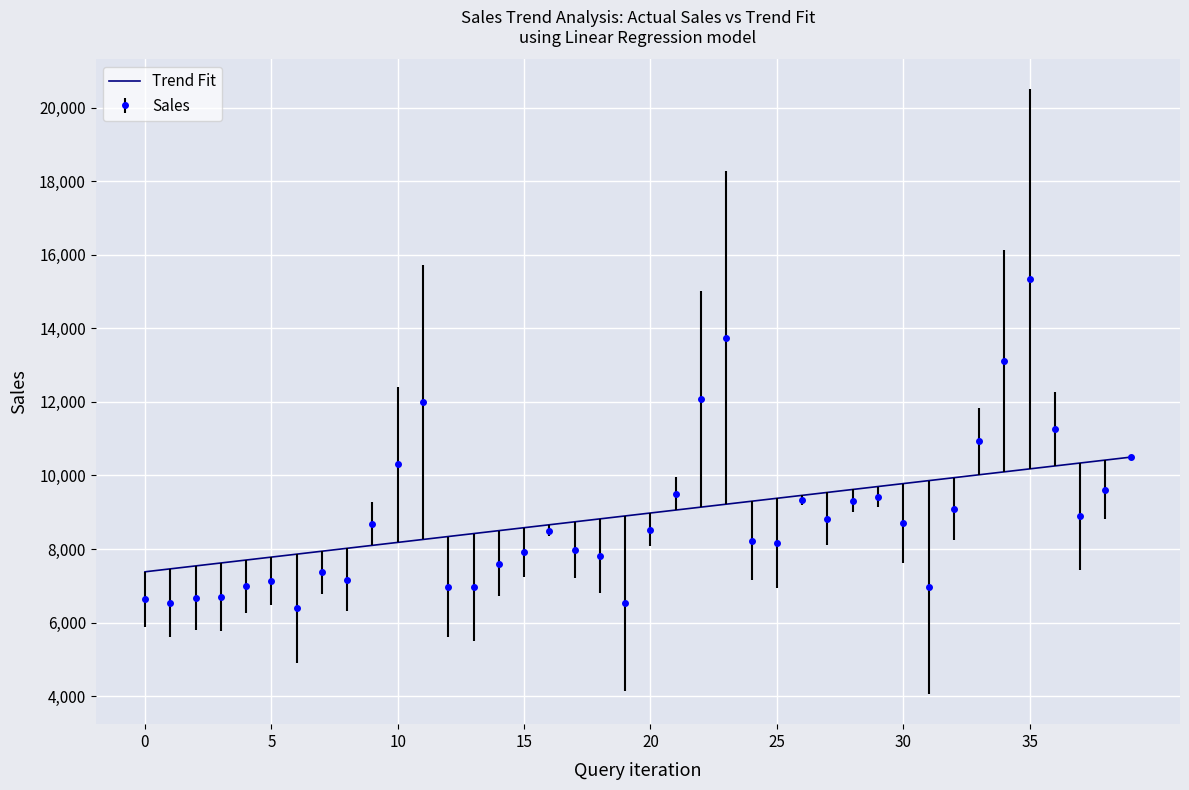

Which series has the widest spread of values?

Sales